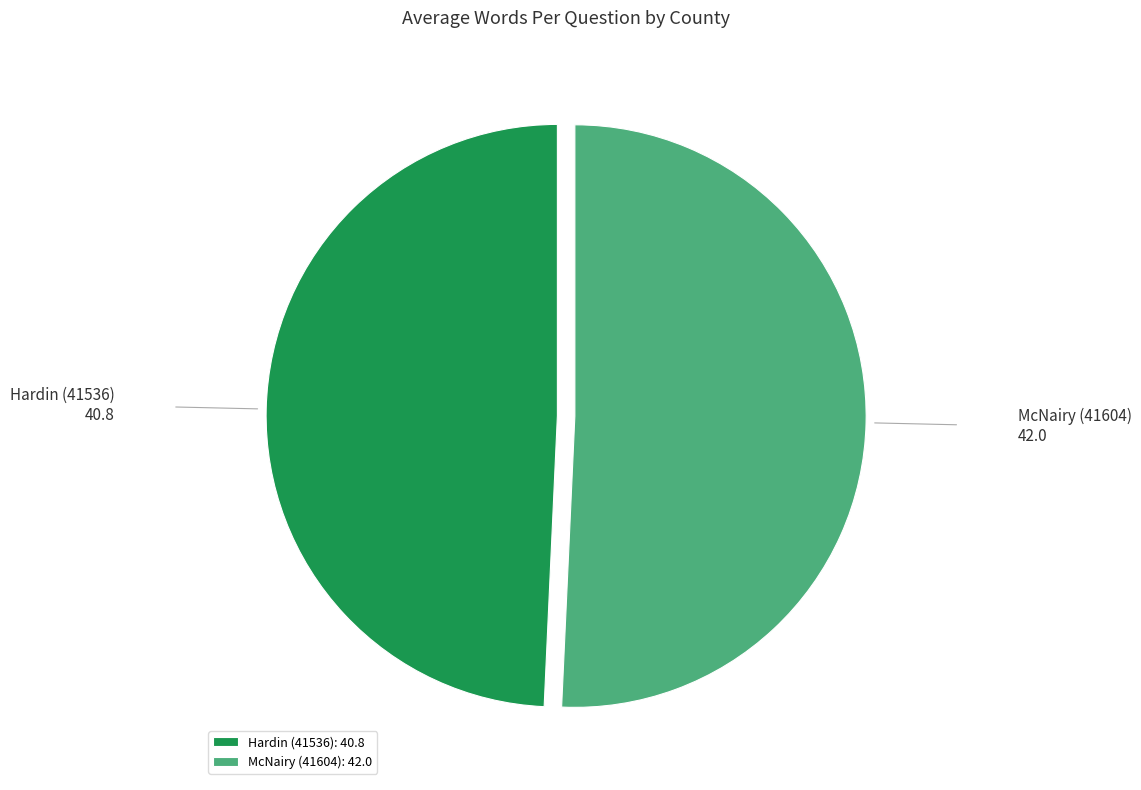

Do McNairy (41604) and Hardin (41536) together represent more than half of the pie?

Yes